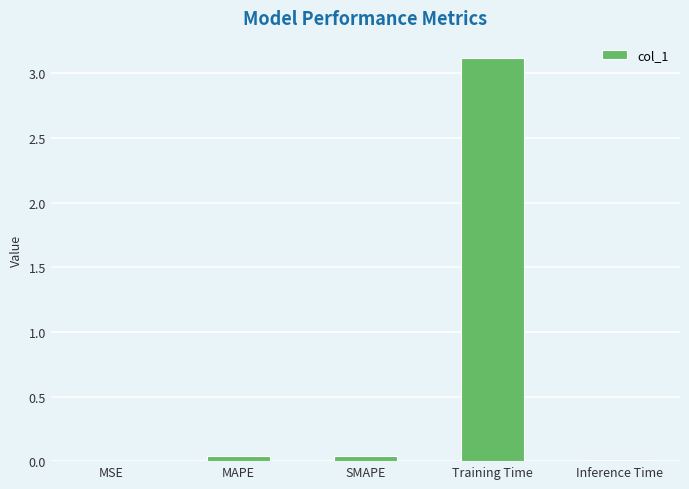

How many distinct data groups are displayed?

1